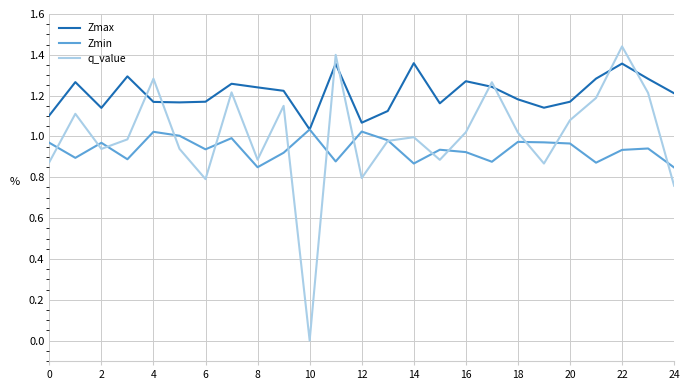

True or false: Zmax and q_value intersect in this chart.

True